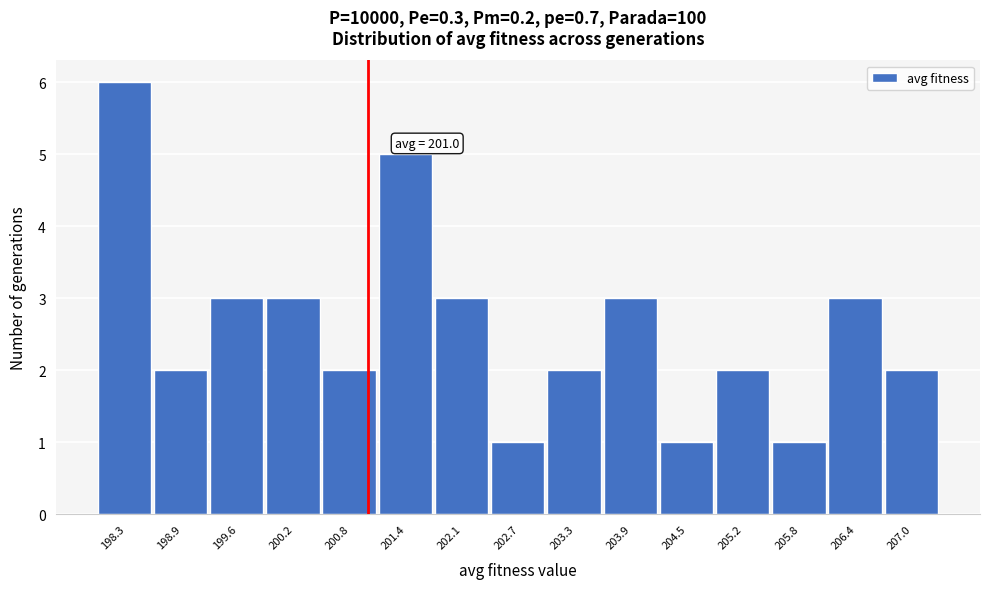

Which range on the x-axis has the tallest bar?

198.0 to 198.6